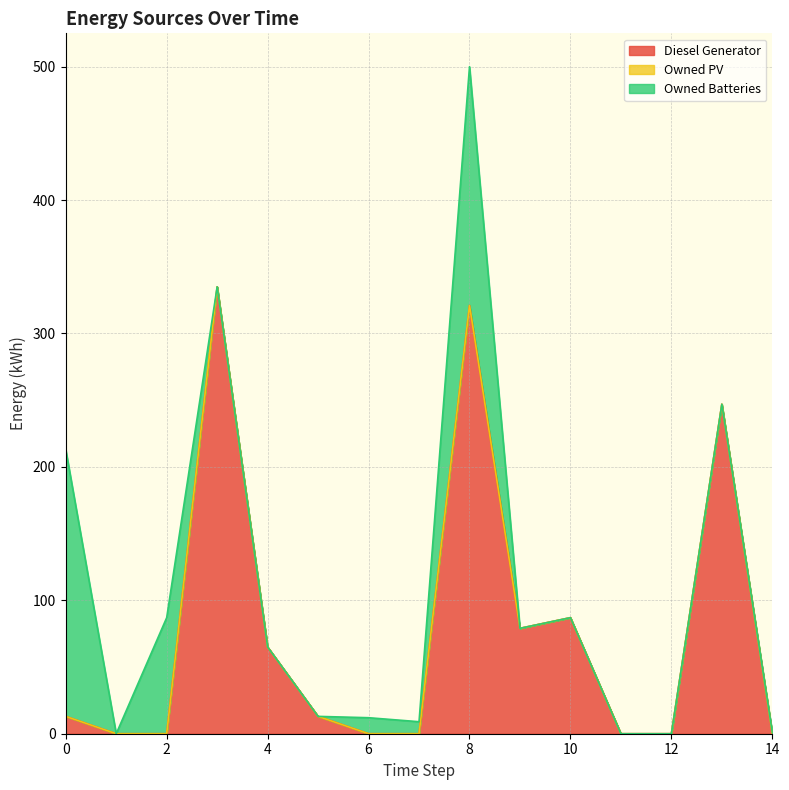

Which series changed the most between 7 and 12?

Owned Batteries